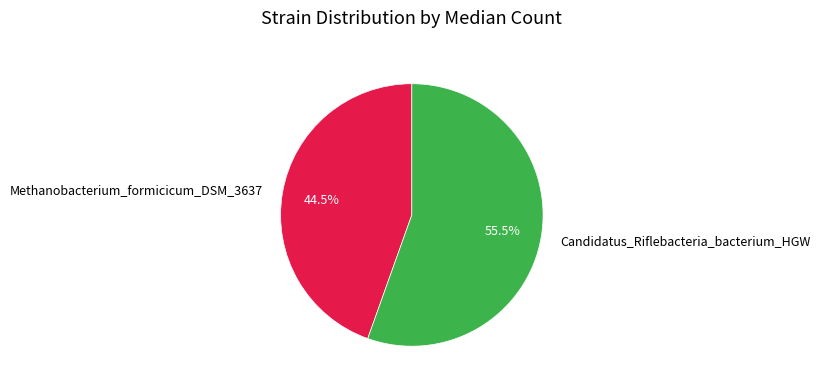

What is the largest slice in the pie chart?

Candidatus_Riflebacteria_bacterium_HGW